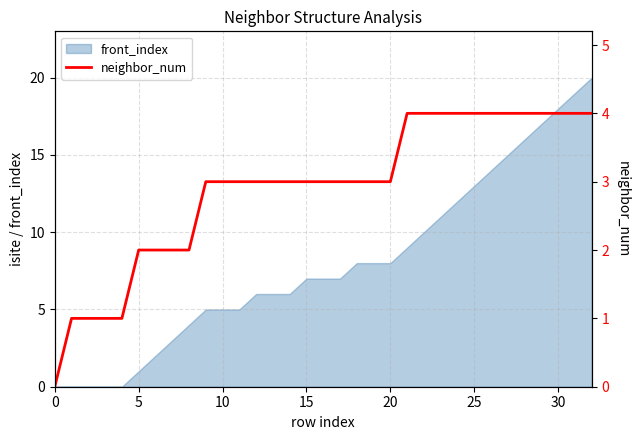

What is the highest value of the front_index series?

20